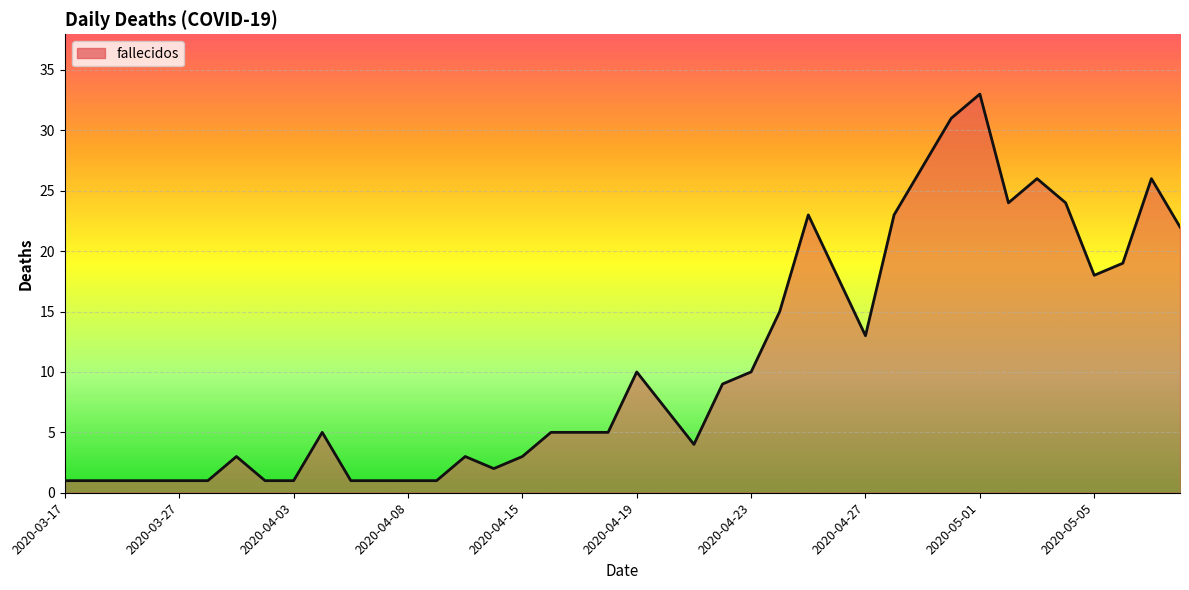

What is the sum of all values?

425